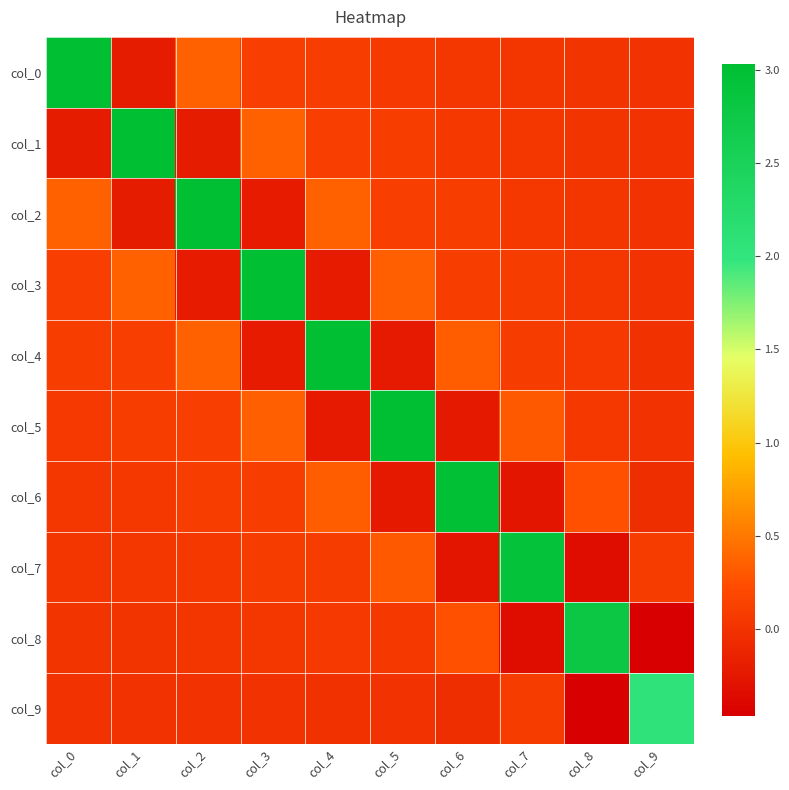

What is the total value across all series at col_6?

3.3